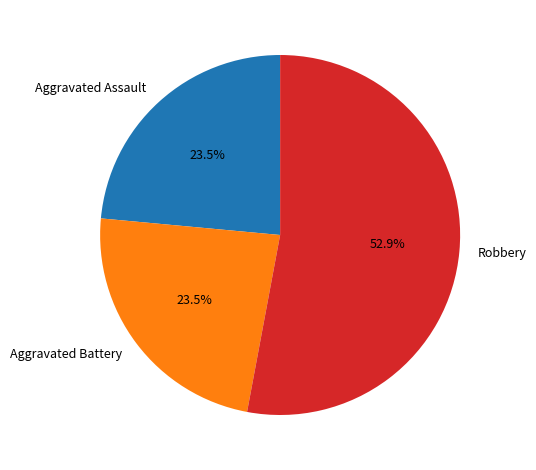

Is Robbery the majority of the pie?

Yes